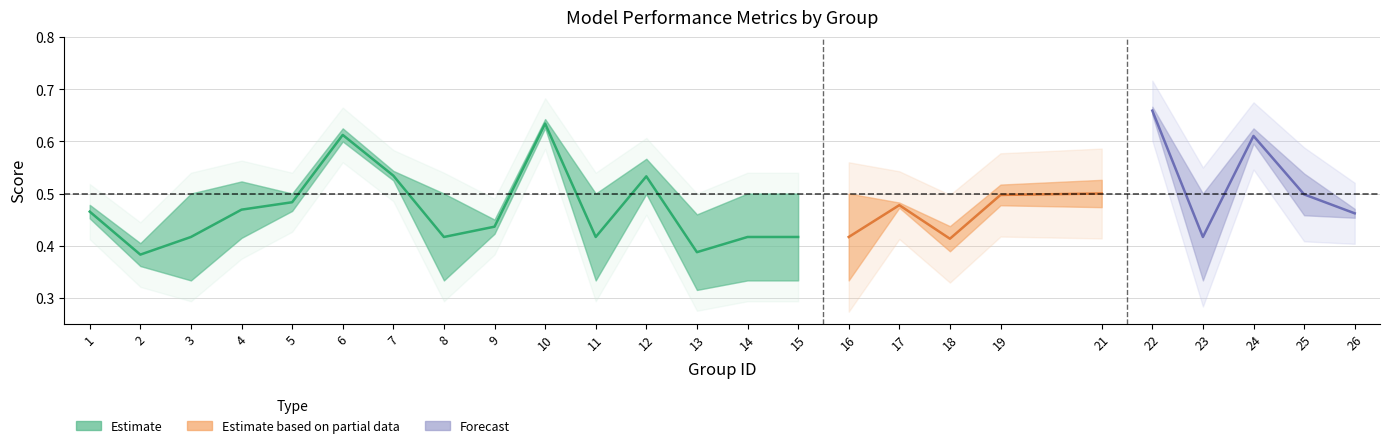

At which category does the chart reach its minimum across all series?

2